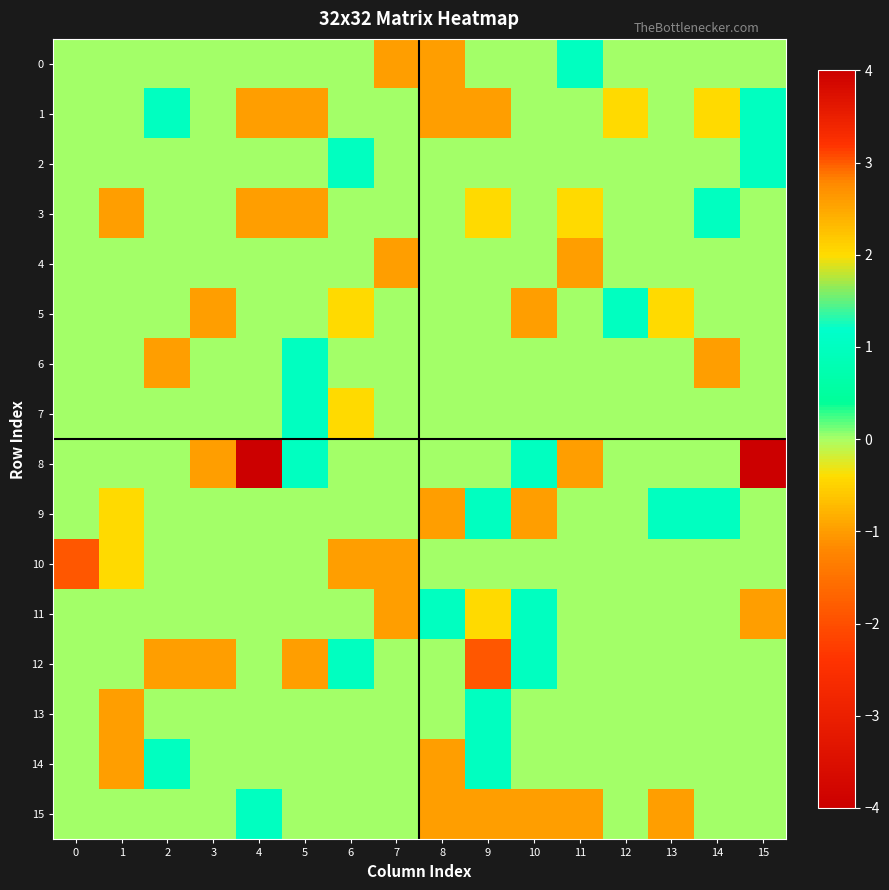

What is the total value across all series at 8?

-4